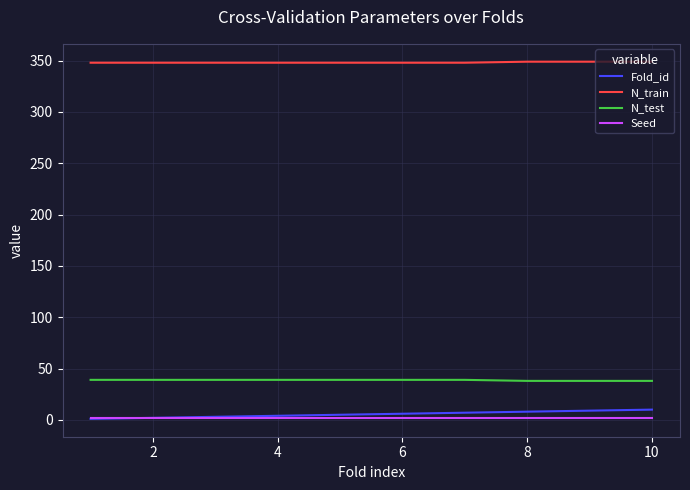

What is the greatest value displayed?

349